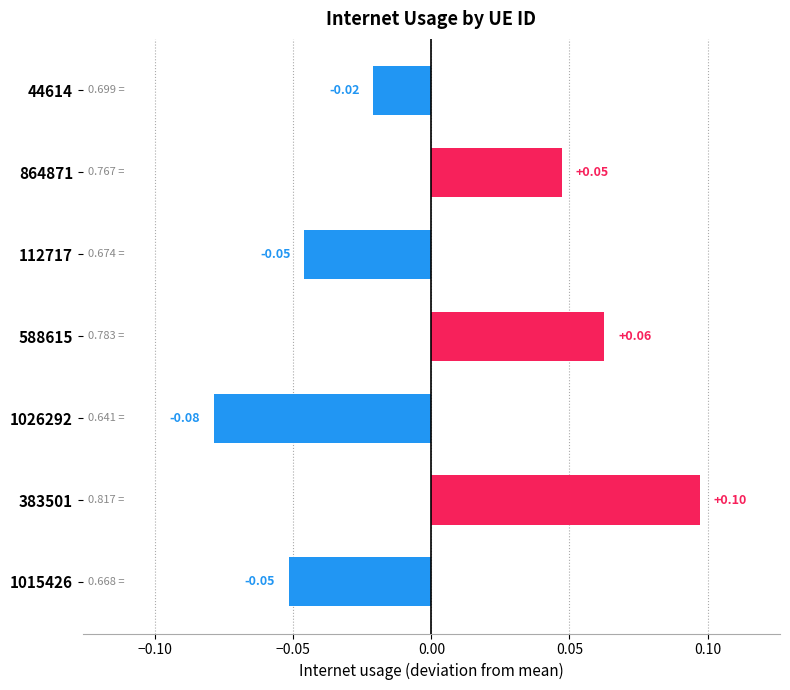

Between 44614 and 864871, which is larger?

864871